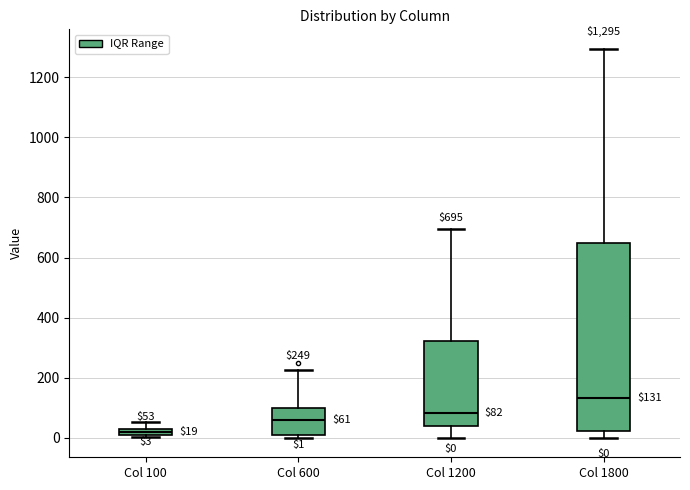

Which box has the lowest median line?

Col 100